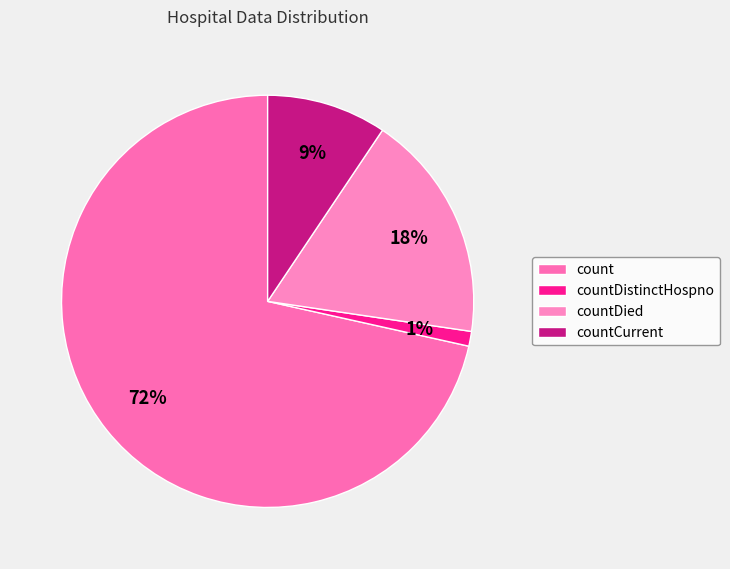

Which category has the smallest portion of the pie?

countDistinctHospno